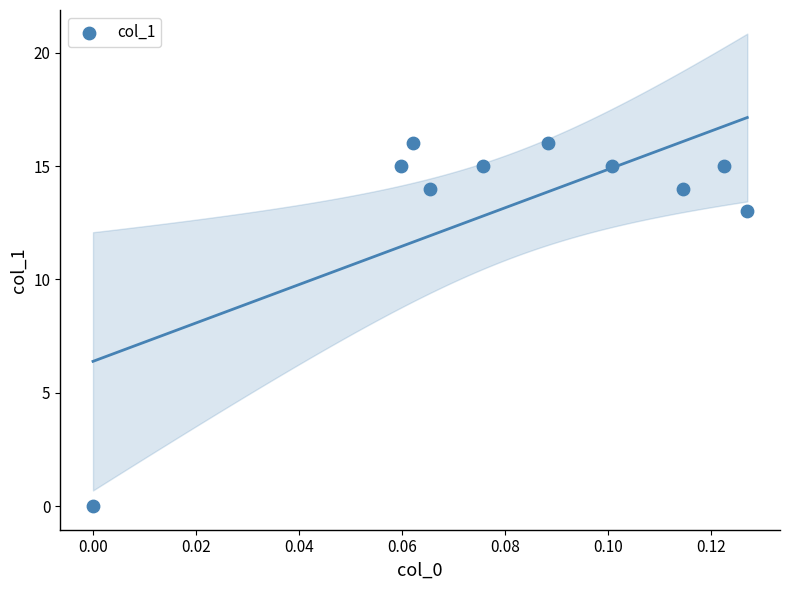

What Y value in the scatter plot is closest to 8?

13